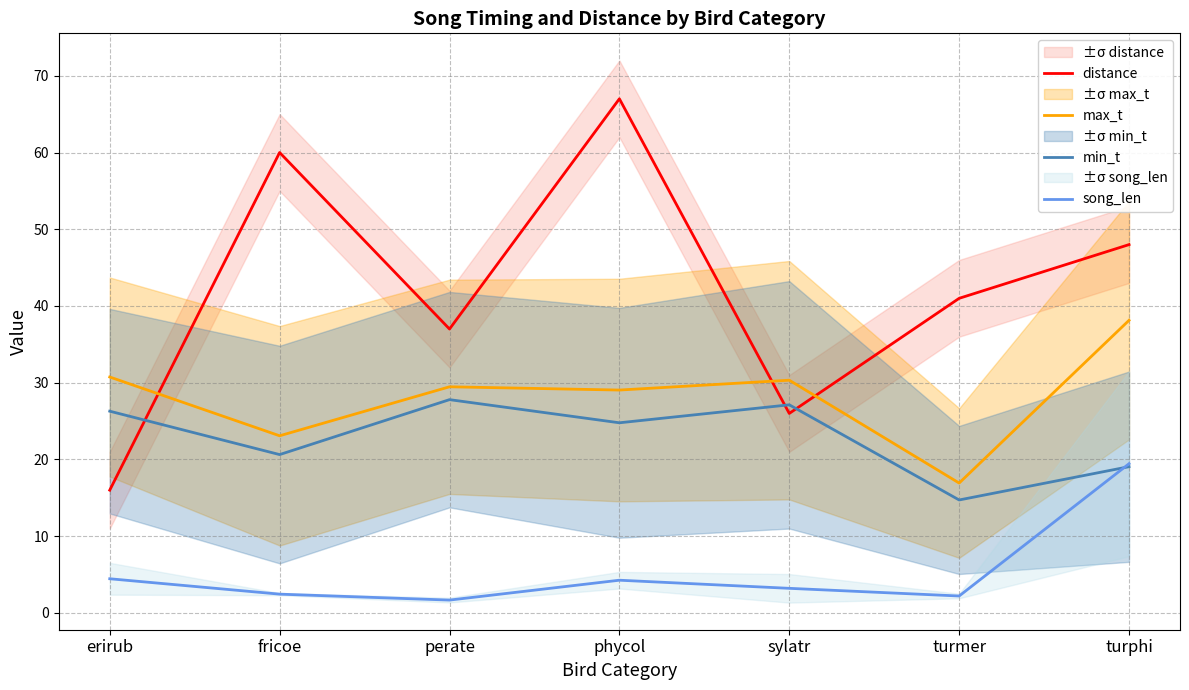

How many lines are shown in the chart?

4